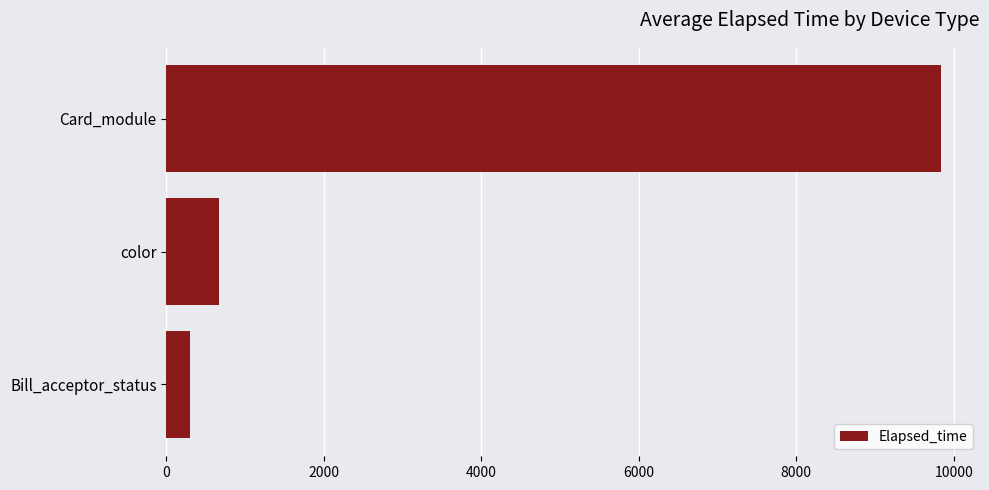

What is the ratio of the value at color to the value at Bill_acceptor_status?

2.2